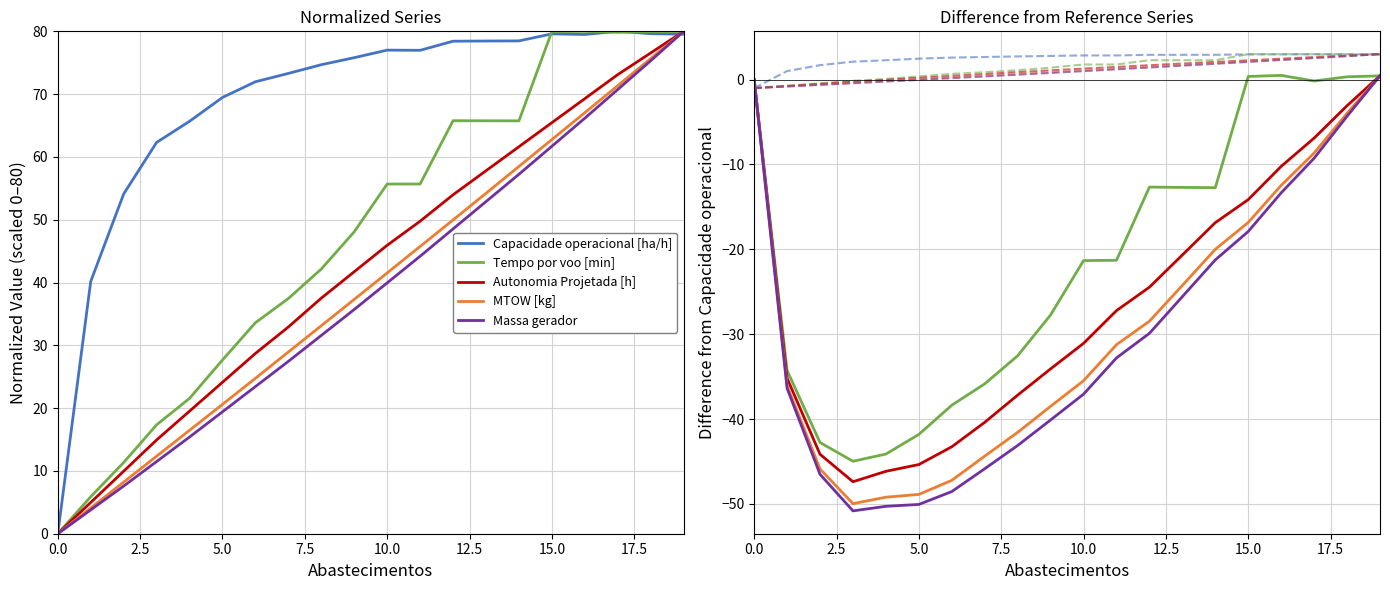

What is the value of the Capacidade operacional [ha/h] point at the 2nd from the left?

40.2